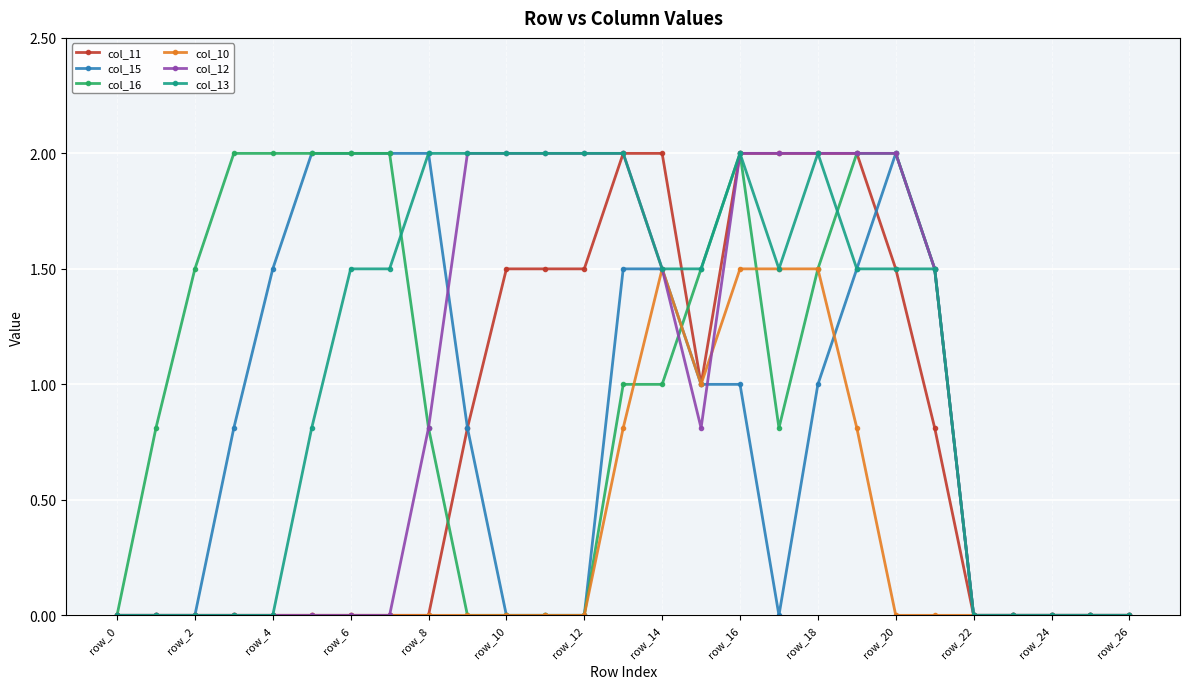

True or false: col_15 has more than 0 interior local peaks.

True